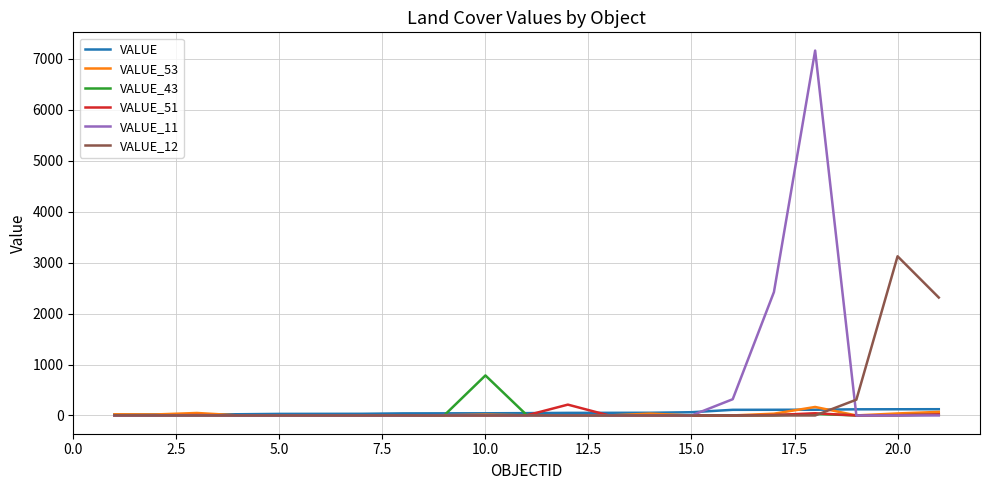

Which series has the largest range (max minus min)?

VALUE_11